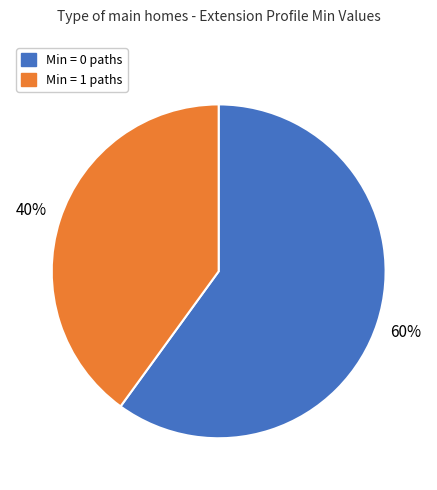

To the nearest percent, what is the difference between the largest and smallest slice percentages?

20%